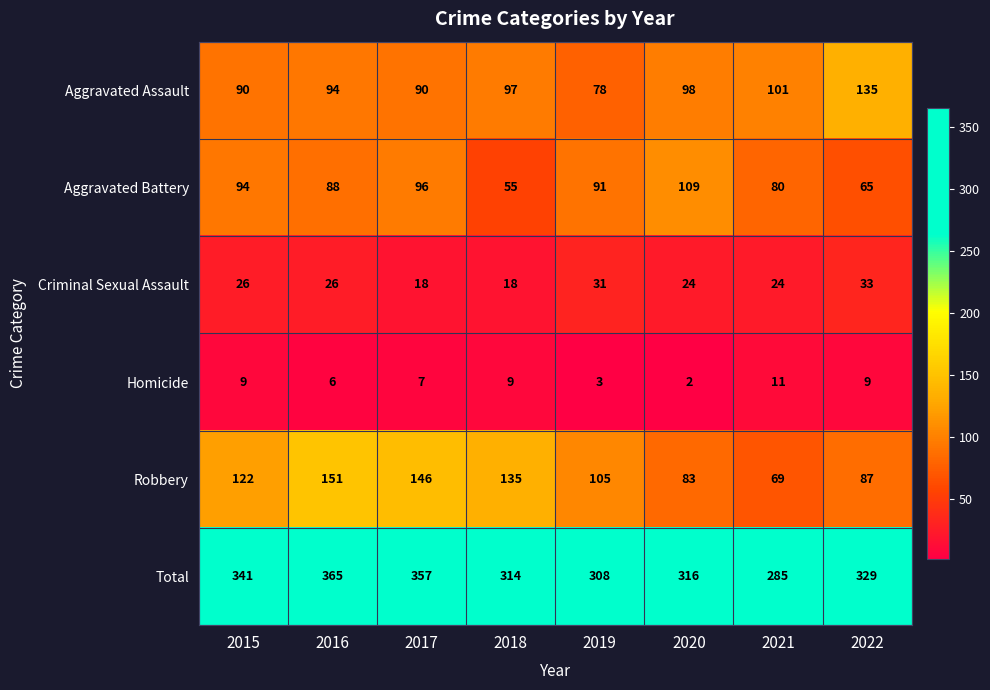

Is it true that Homicide equals 3 at 2019?

True